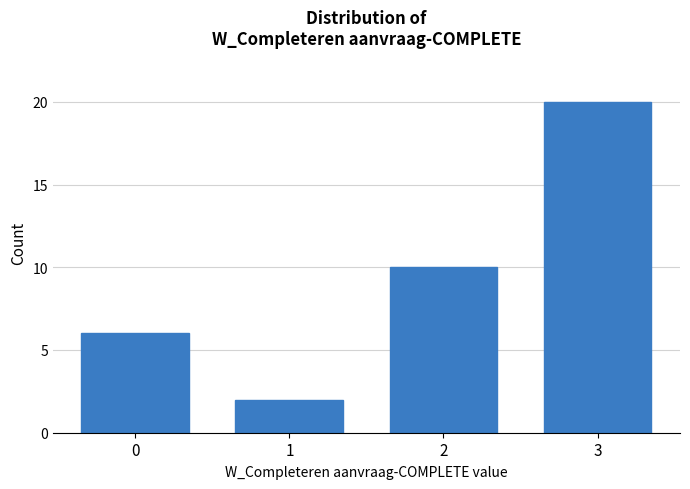

Reading left to right, extract all data points from this chart.

6	2	10	20